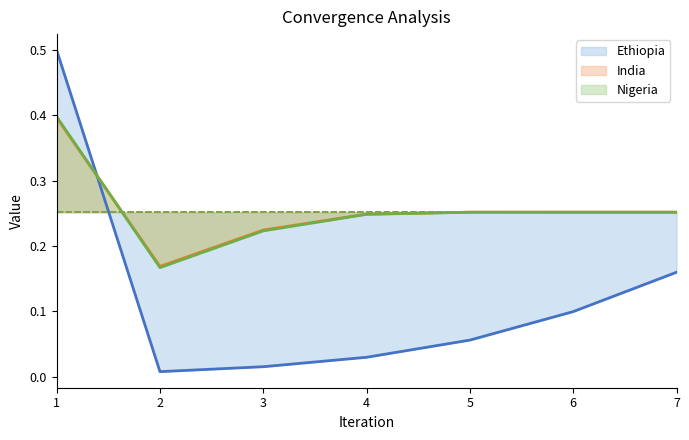

What is the spread (max minus min) of values at 1?

0.1